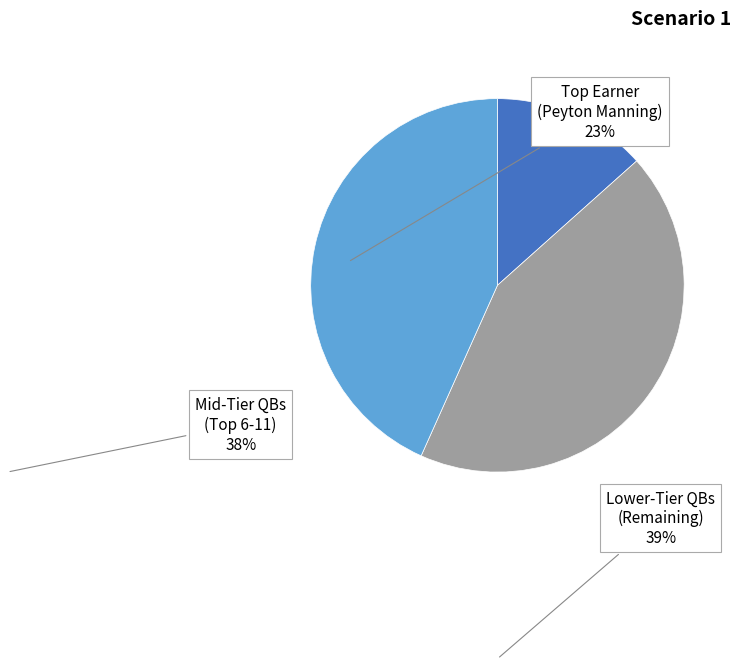

Does any single category account for the majority?

No